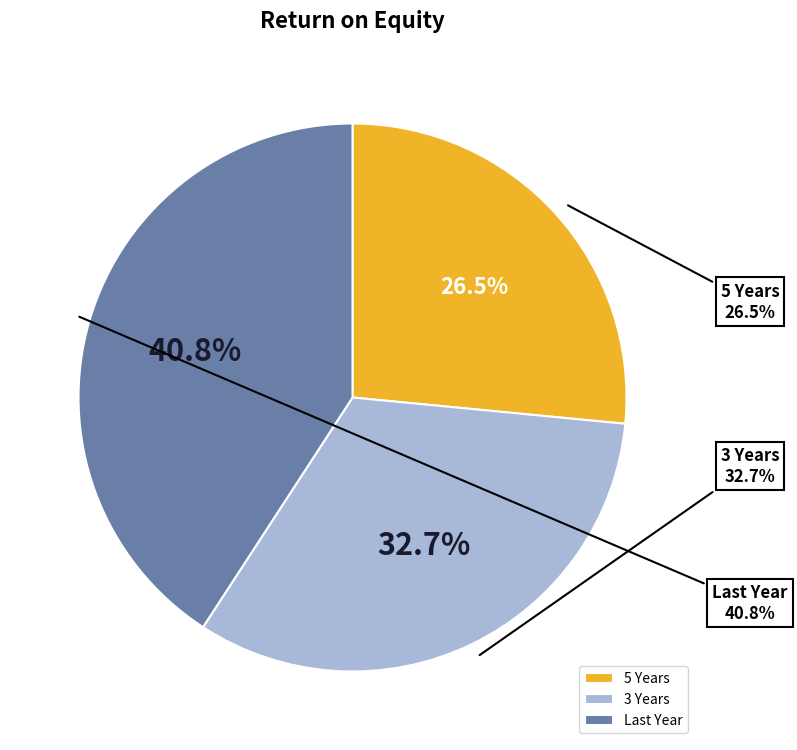

Which slice is the largest?

Last Year